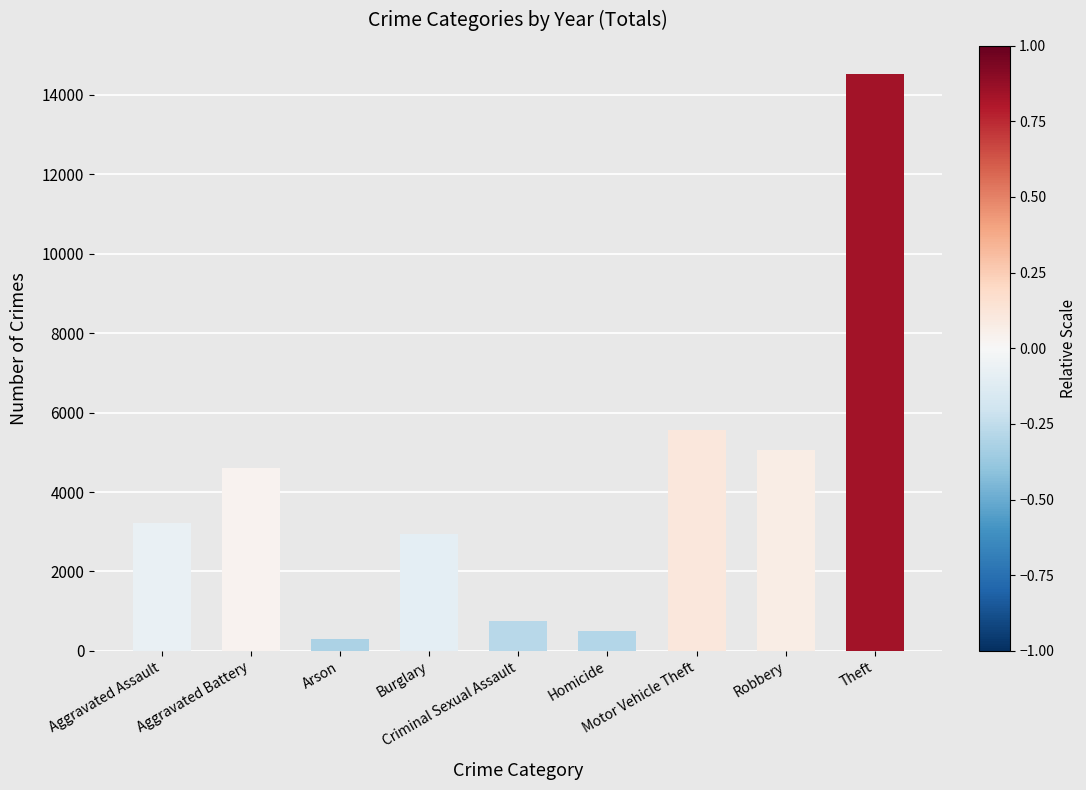

At which category does the chart reach its peak across all series?

Theft